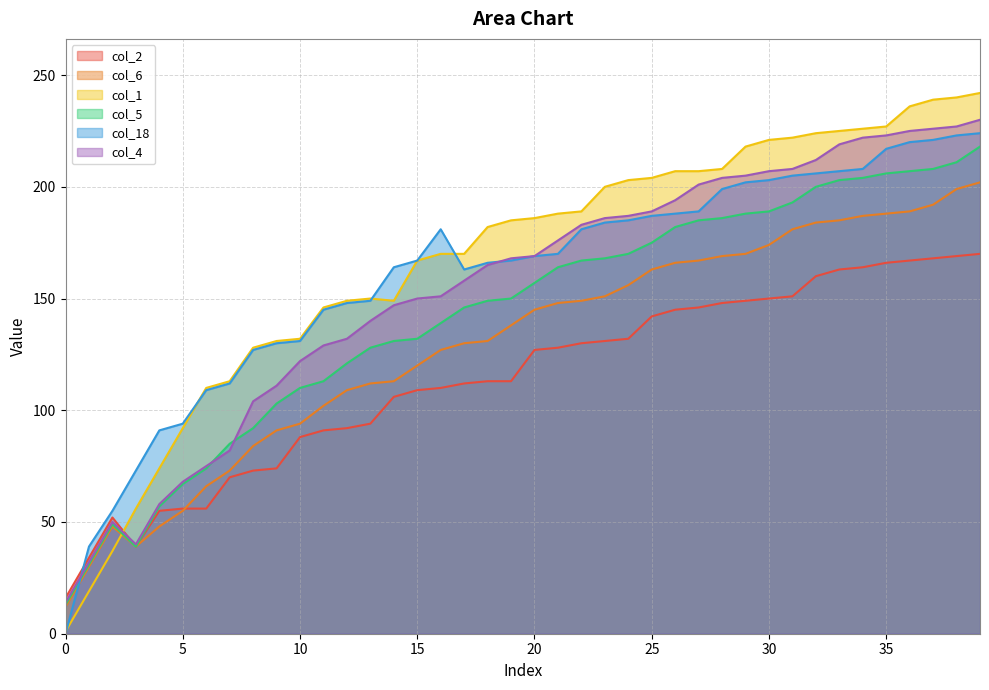

What is the sum of the col_5 values at 21 and 0?

177